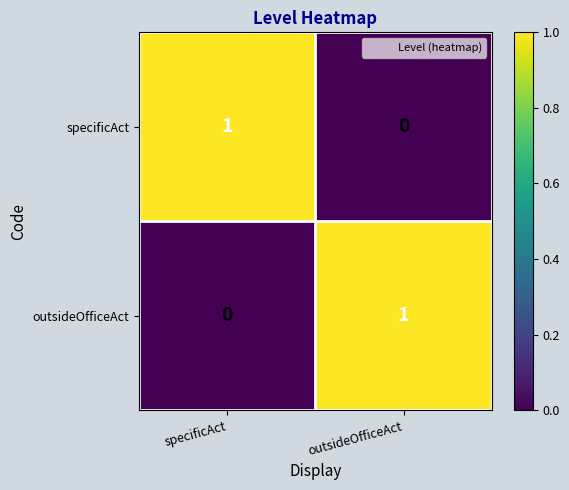

How many data points does each series have?

2